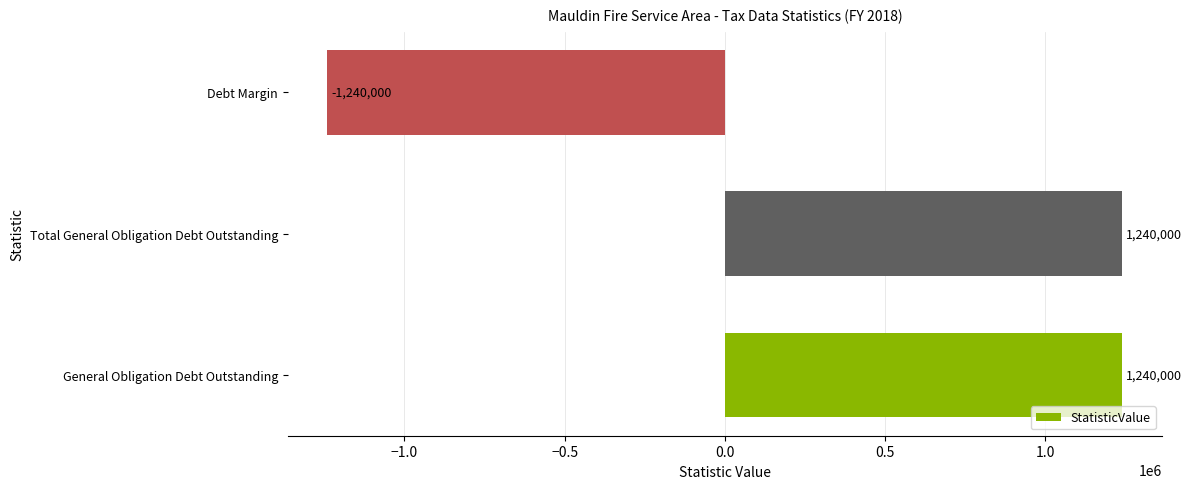

What is the minimum value shown in the chart?

-1240000